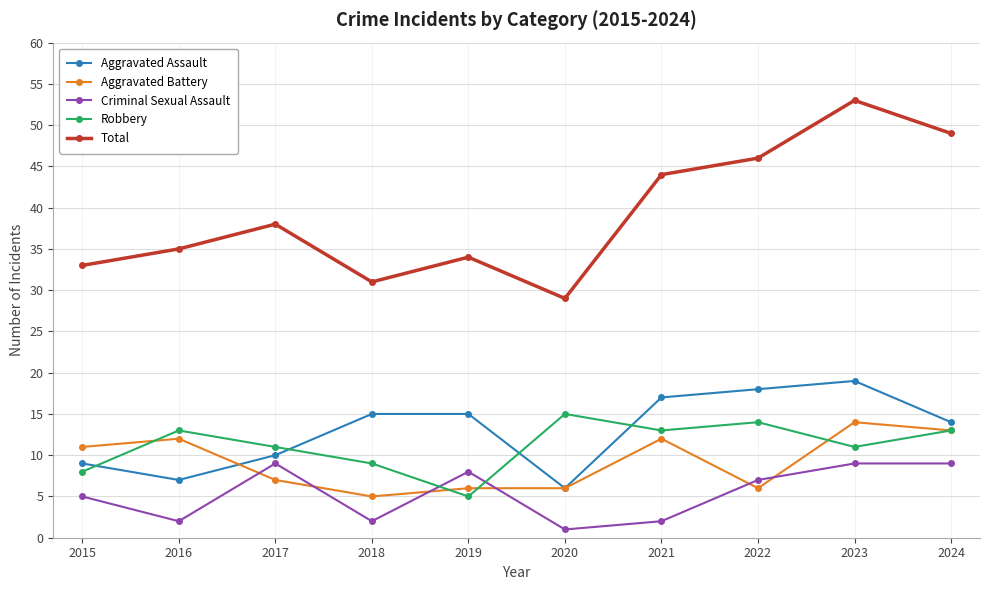

At which category does Robbery reach its first local peak?

2016